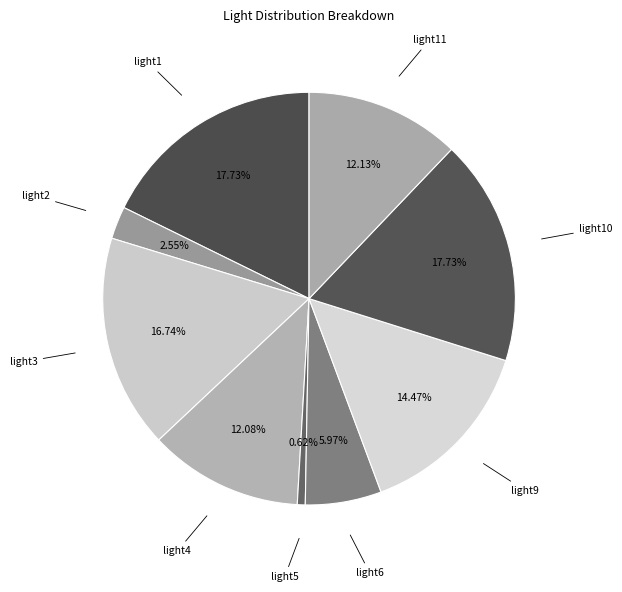

Is there any slice that represents more than half of the pie?

No